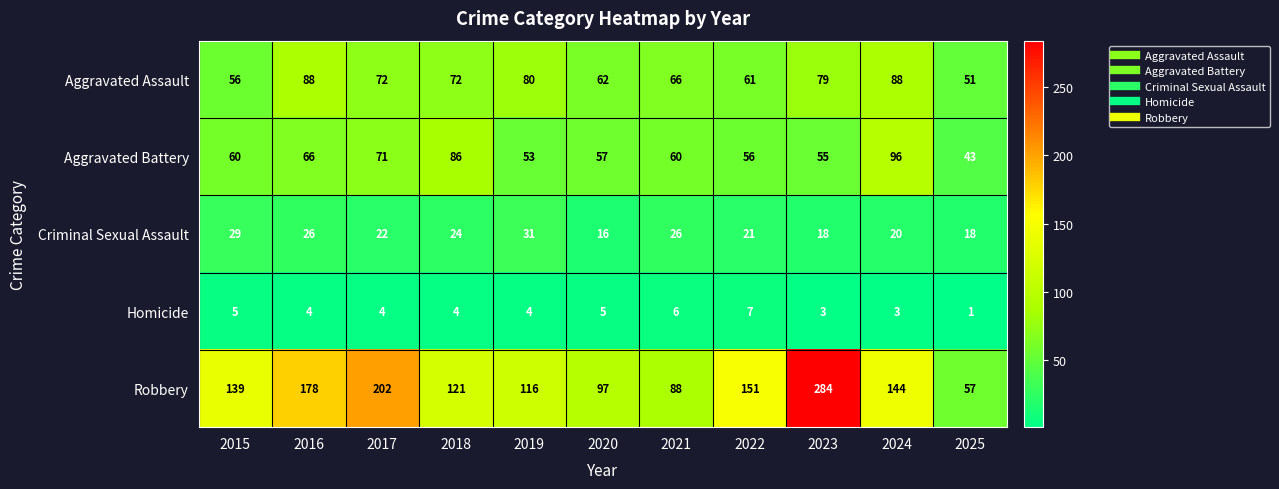

What is the difference between the highest and lowest values at 2020?

92